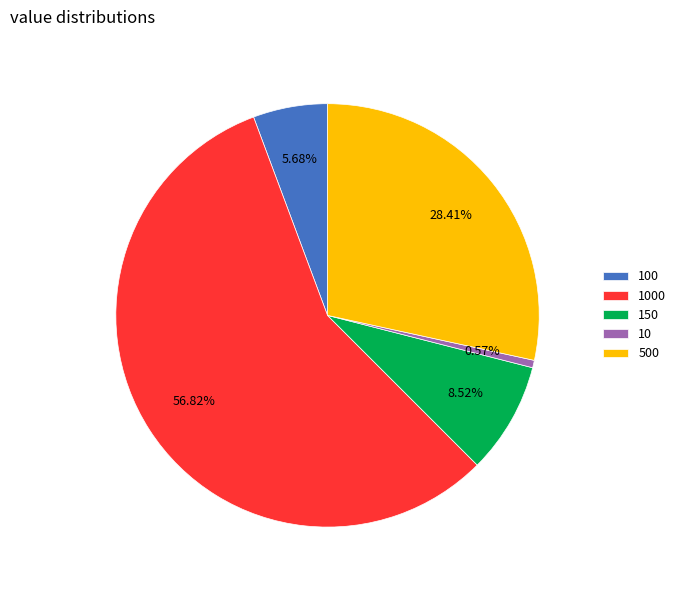

Is there a majority slice in this chart?

Yes